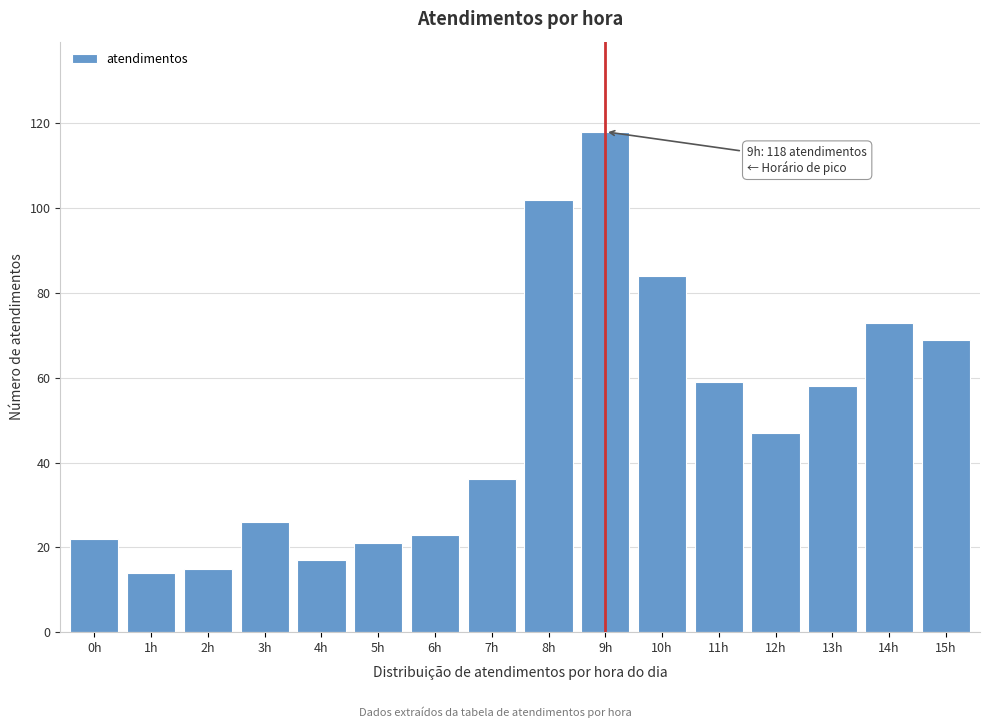

Reading left to right, transcribe all the data shown in this chart.

0h=22	1h=14	2h=15	3h=26	4h=17	5h=21	6h=23	7h=36	8h=102	9h=118	10h=84	11h=59	12h=47	13h=58	14h=73	15h=69